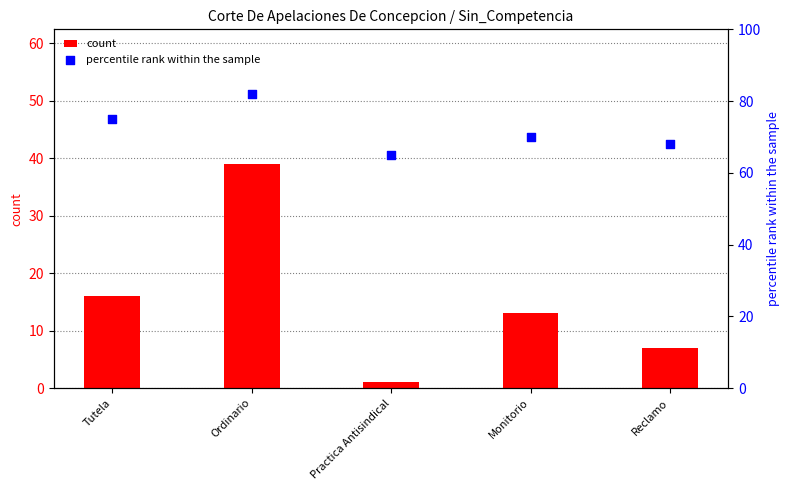

At which category is the sum across all series the highest?

Ordinario